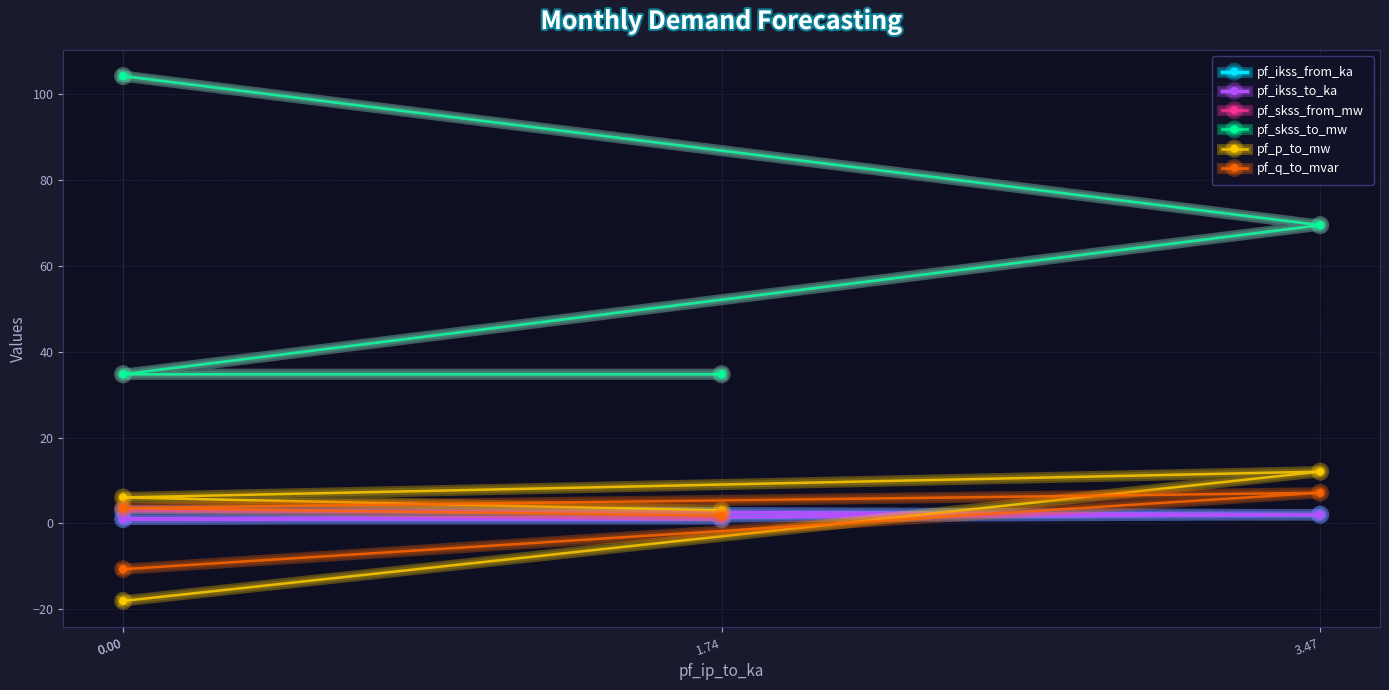

Reading left to right, transcribe all the data shown in this chart.

pf_ikss_from_ka: 0.00=3.0	3.47=2.0	0.00=1.0	1.74=1.0
pf_ikss_to_ka: 0.00=3.0	3.47=2.0	0.00=1.0	1.74=1.0
pf_skss_from_mw: 0.00=104.2	3.47=69.5	0.00=34.7	1.74=34.7
pf_skss_to_mw: 0.00=104.2	3.47=69.5	0.00=34.7	1.74=34.7
pf_p_to_mw: 0.00=-18.1	3.47=12.1	0.00=6.0	1.74=3.0
pf_q_to_mvar: 0.00=-10.7	3.47=7.1	0.00=3.6	1.74=1.8